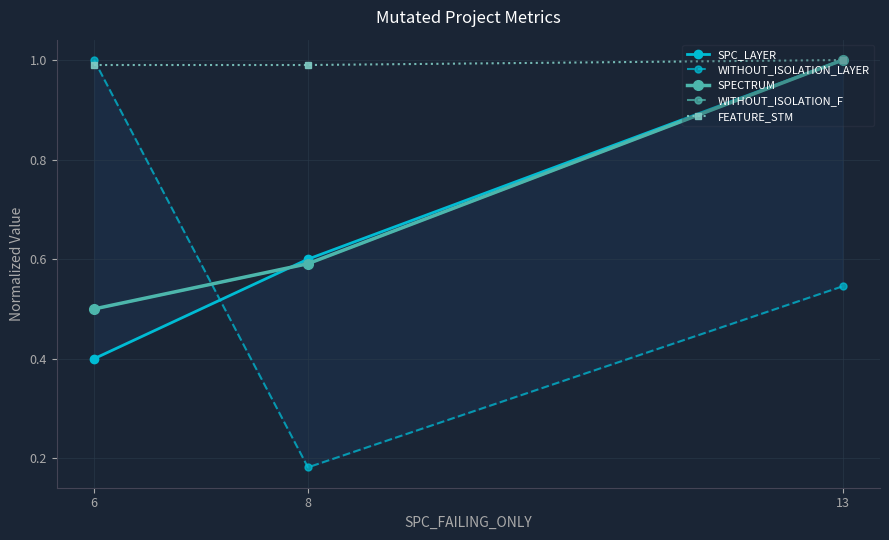

Reading left to right, what are all the values shown in this chart?

SPC_LAYER: 0.4	0.6	1.0
WITHOUT_ISOLATION_LAYER: 1.0	0.2	0.5
SPECTRUM: 0.5	0.6	1.0
WITHOUT_ISOLATION_F: 0.5	0.6	1.0
FEATURE_STM: 1.0	1.0	1.0